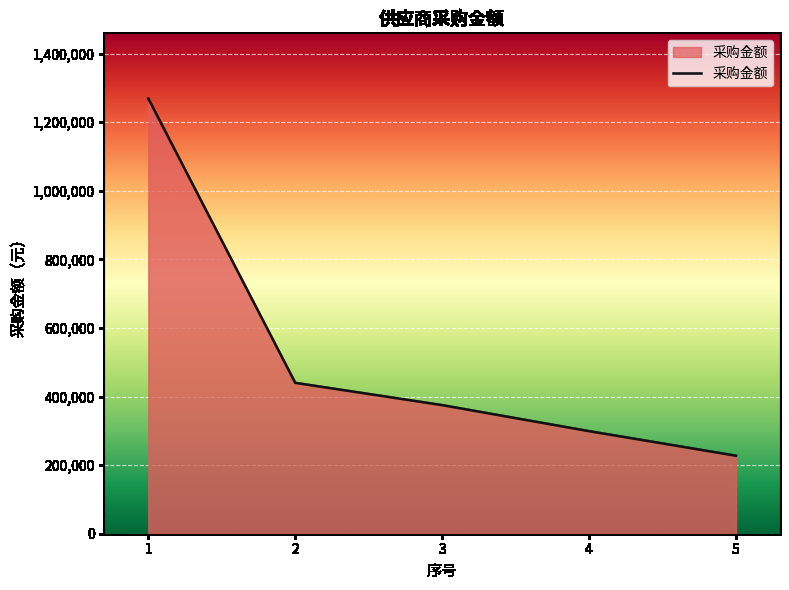

What is the sum of all values?

2609908.1